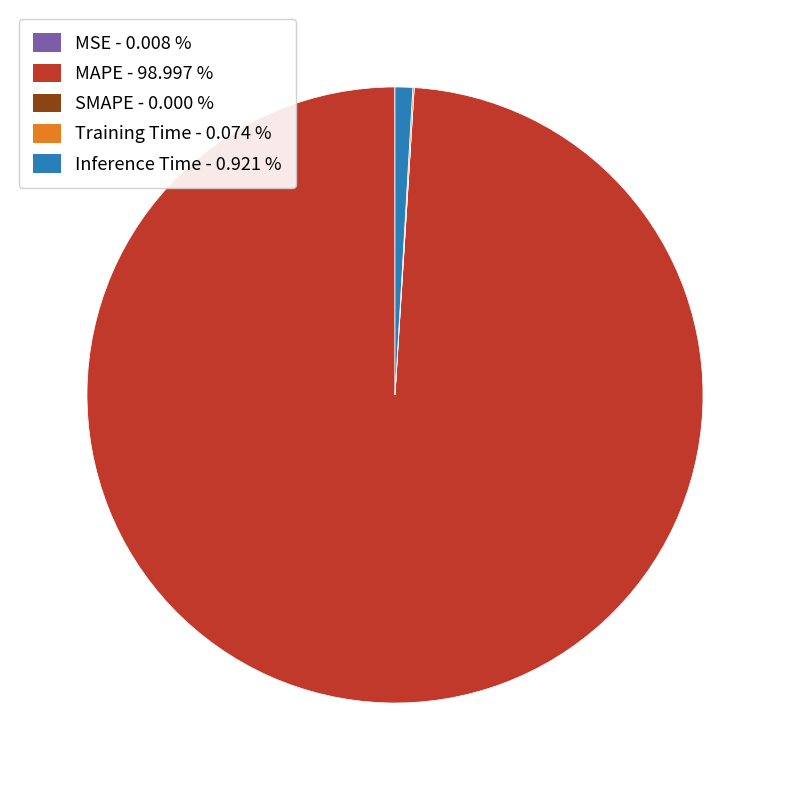

Is there any slice that represents more than half of the pie?

Yes